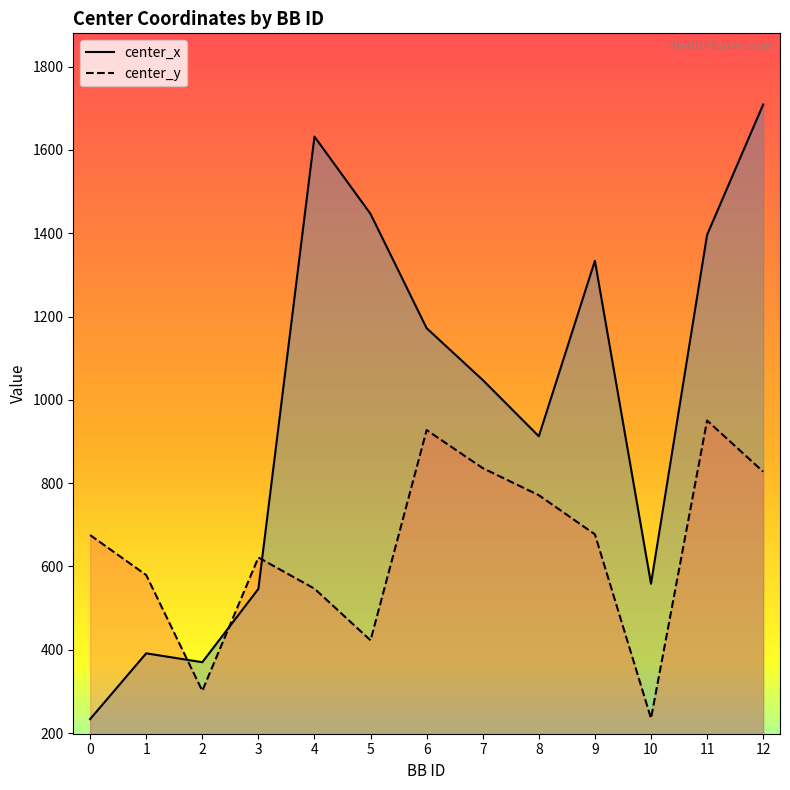

What is the difference between the center_y values at 7 and 10?

600.7